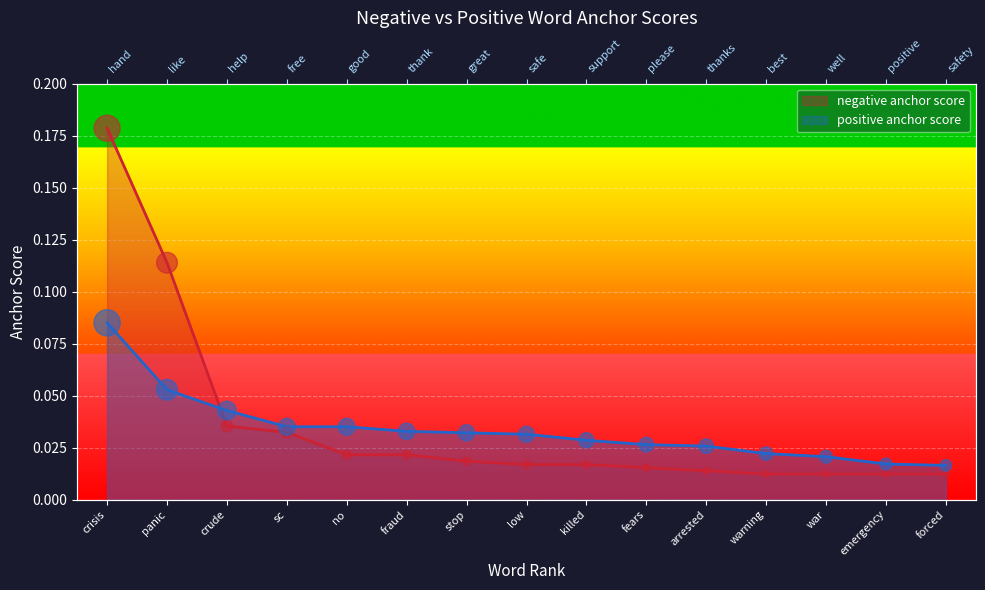

Which series reaches the minimum Y coordinate?

negative anchor score